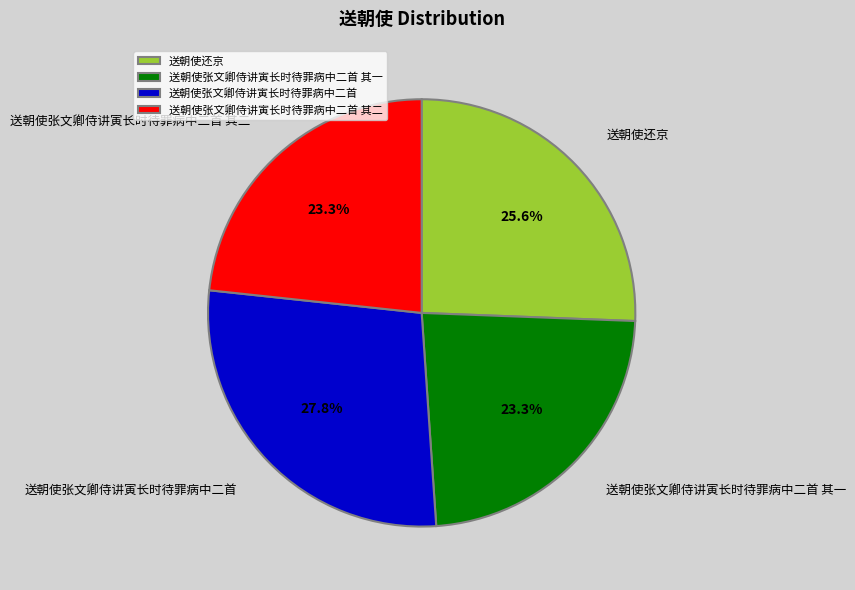

Is it true that 送朝使还京 is 26% of the pie?

True